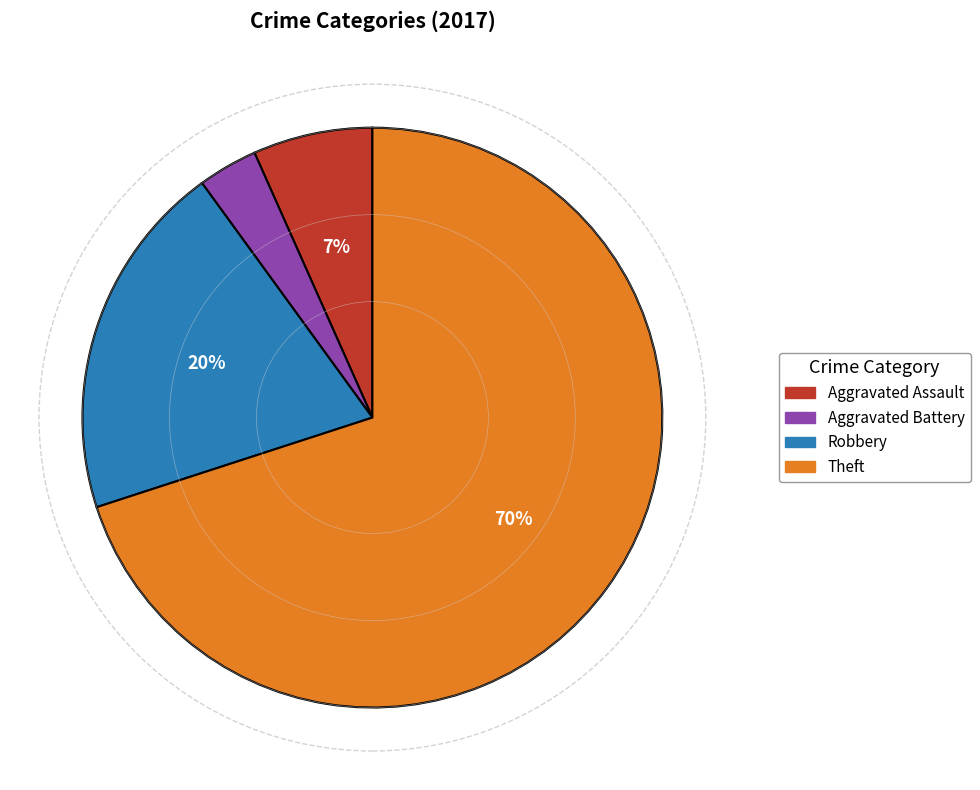

Is it true that Aggravated Battery is 9% of the pie?

False